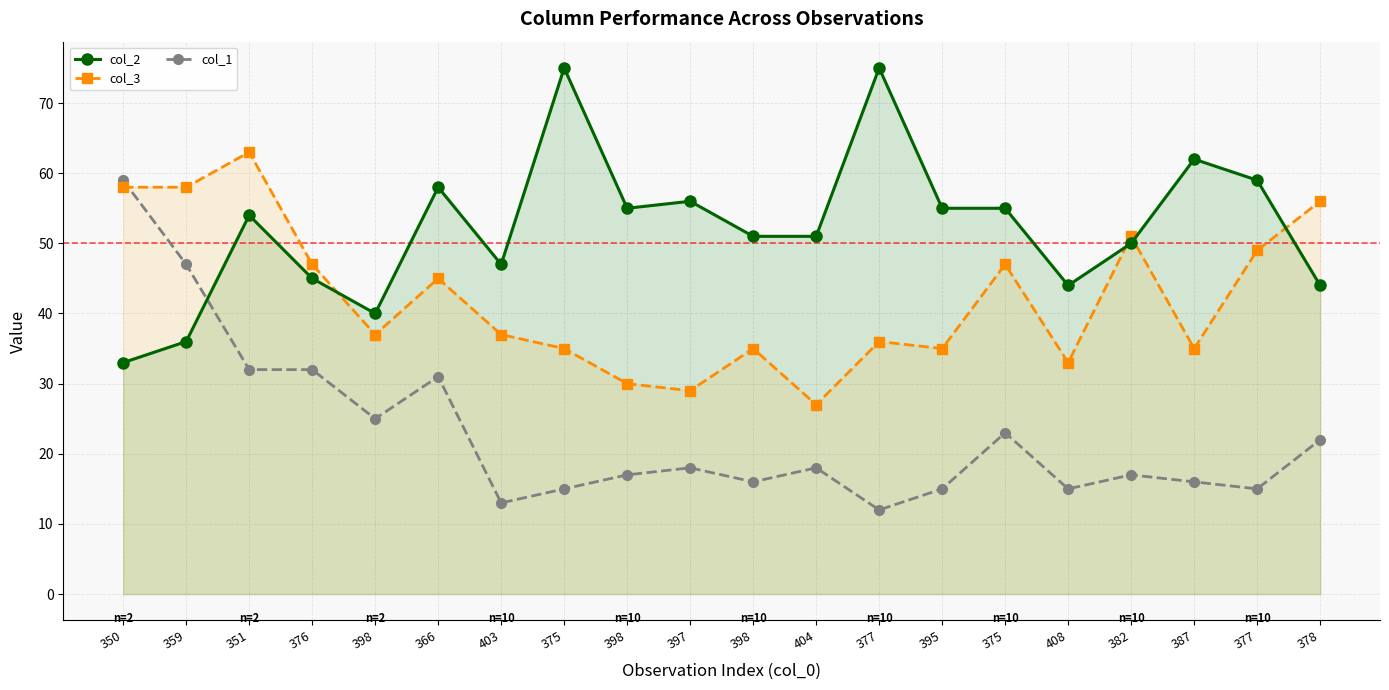

What is the value of the col_2 point at the 15th from the left?

75